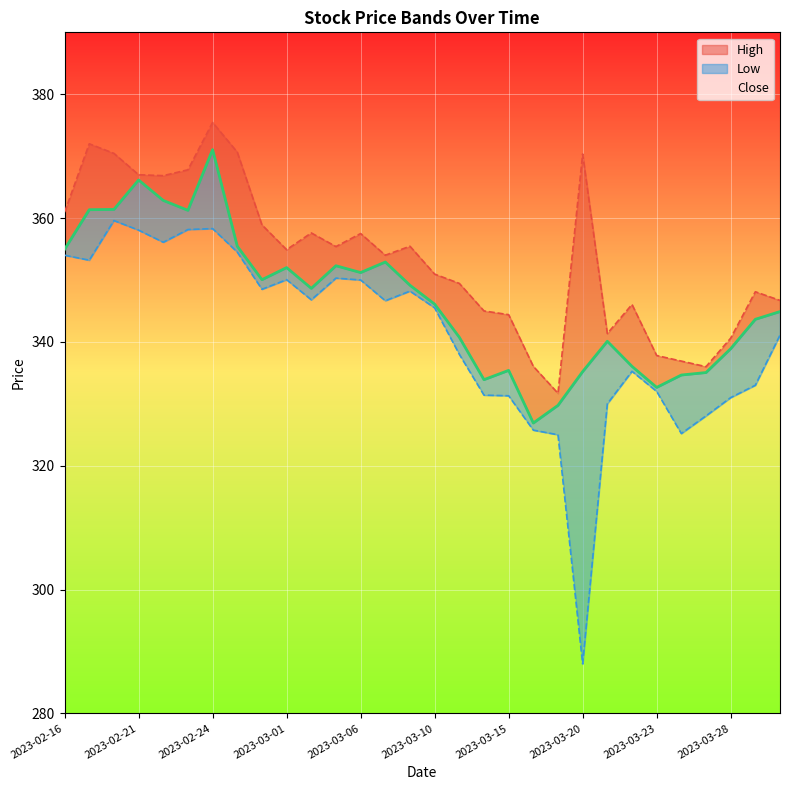

What is the minimum value for Close?

326.9